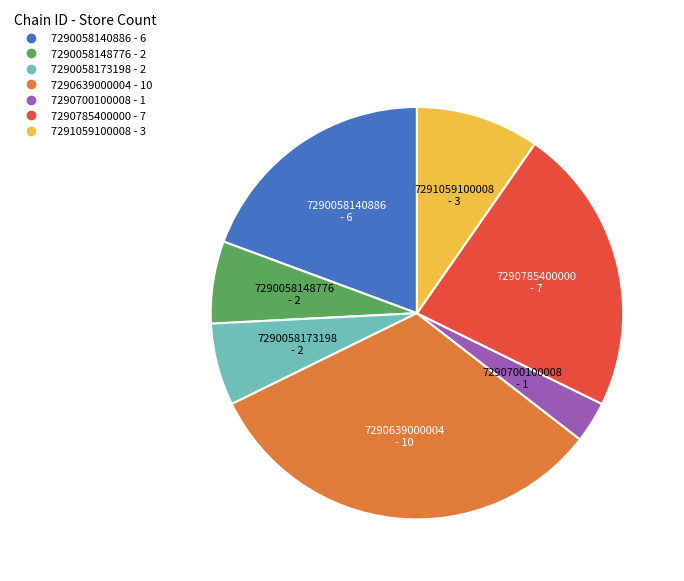

Which slice is the smallest?

7290700100008